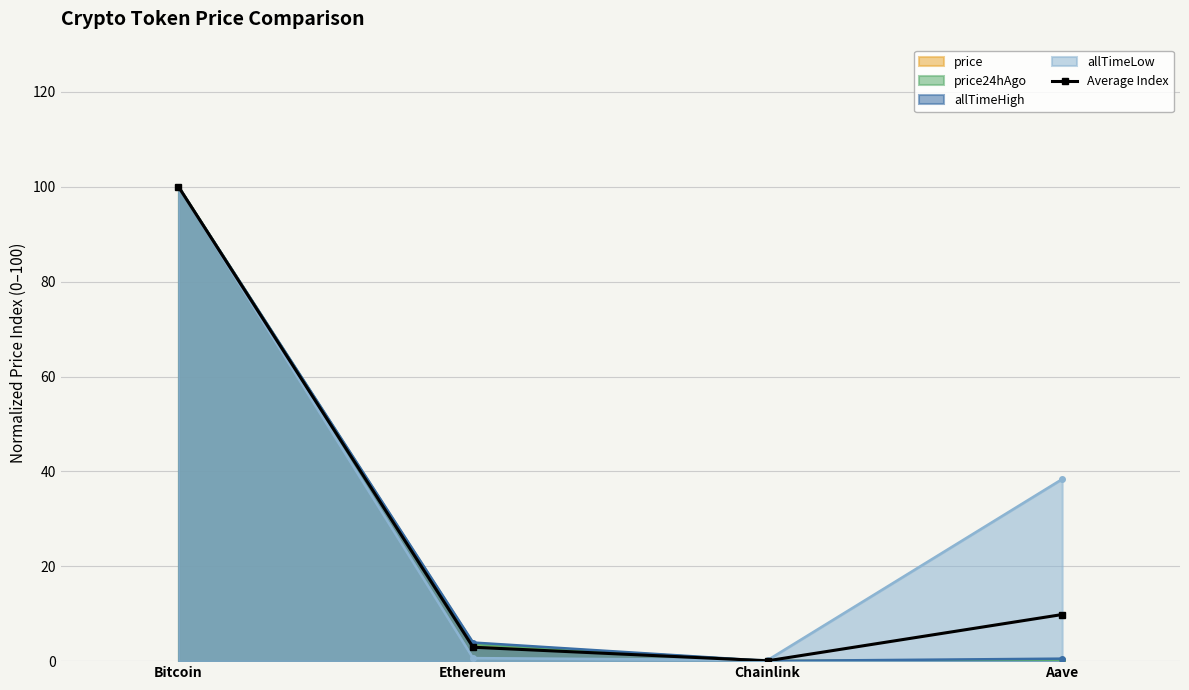

Read the value at Bitcoin.

100.0